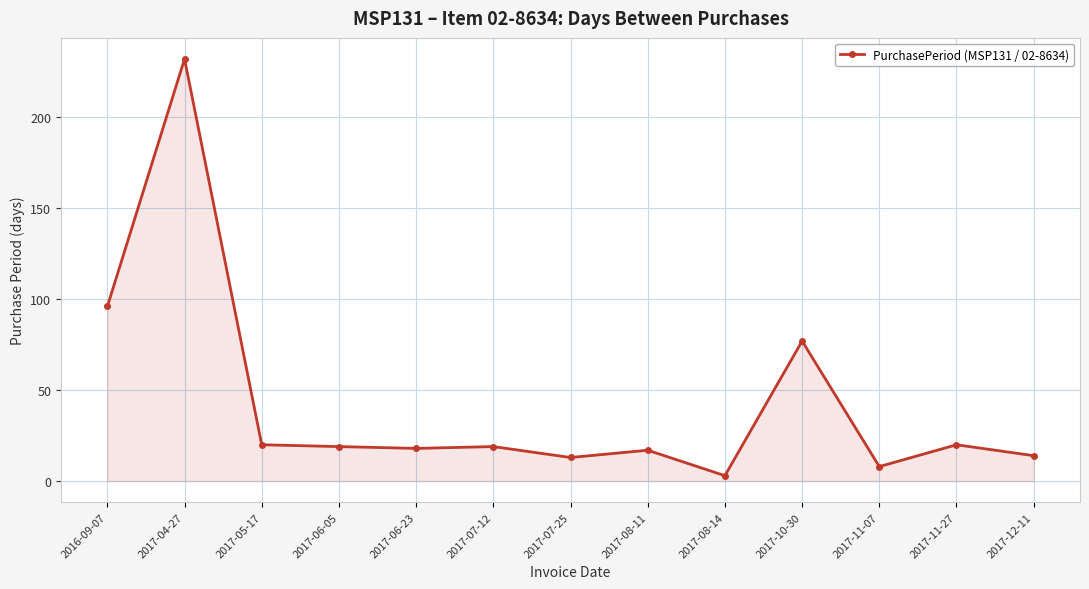

What is the change in value from 2016-09-07 to 2017-08-11?

-79